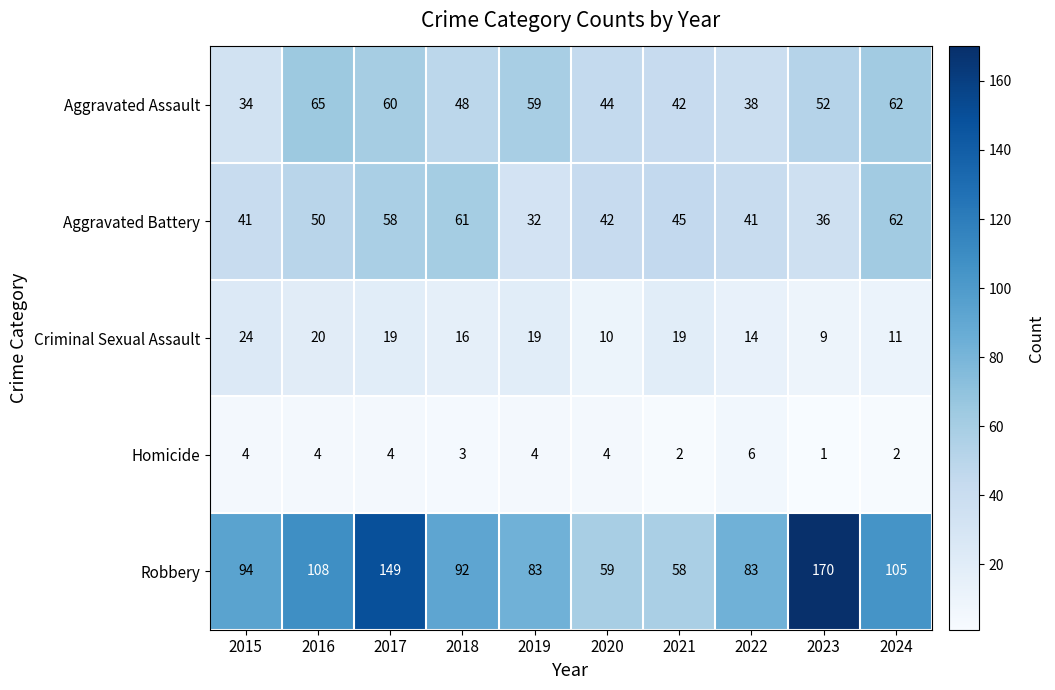

Is it true that Aggravated Assault equals 42 at 2021?

True